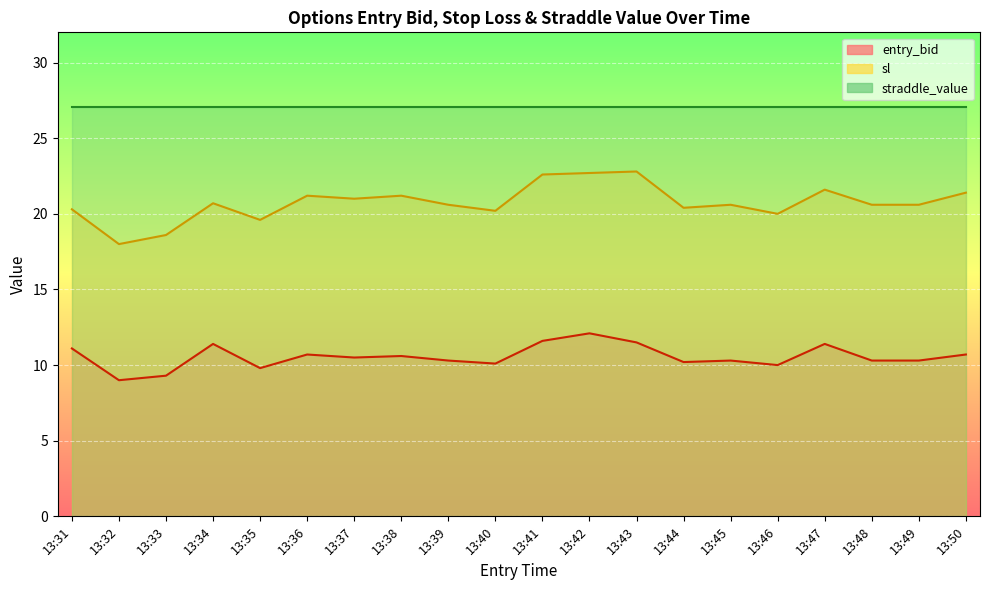

Which series has the widest spread of values?

sl